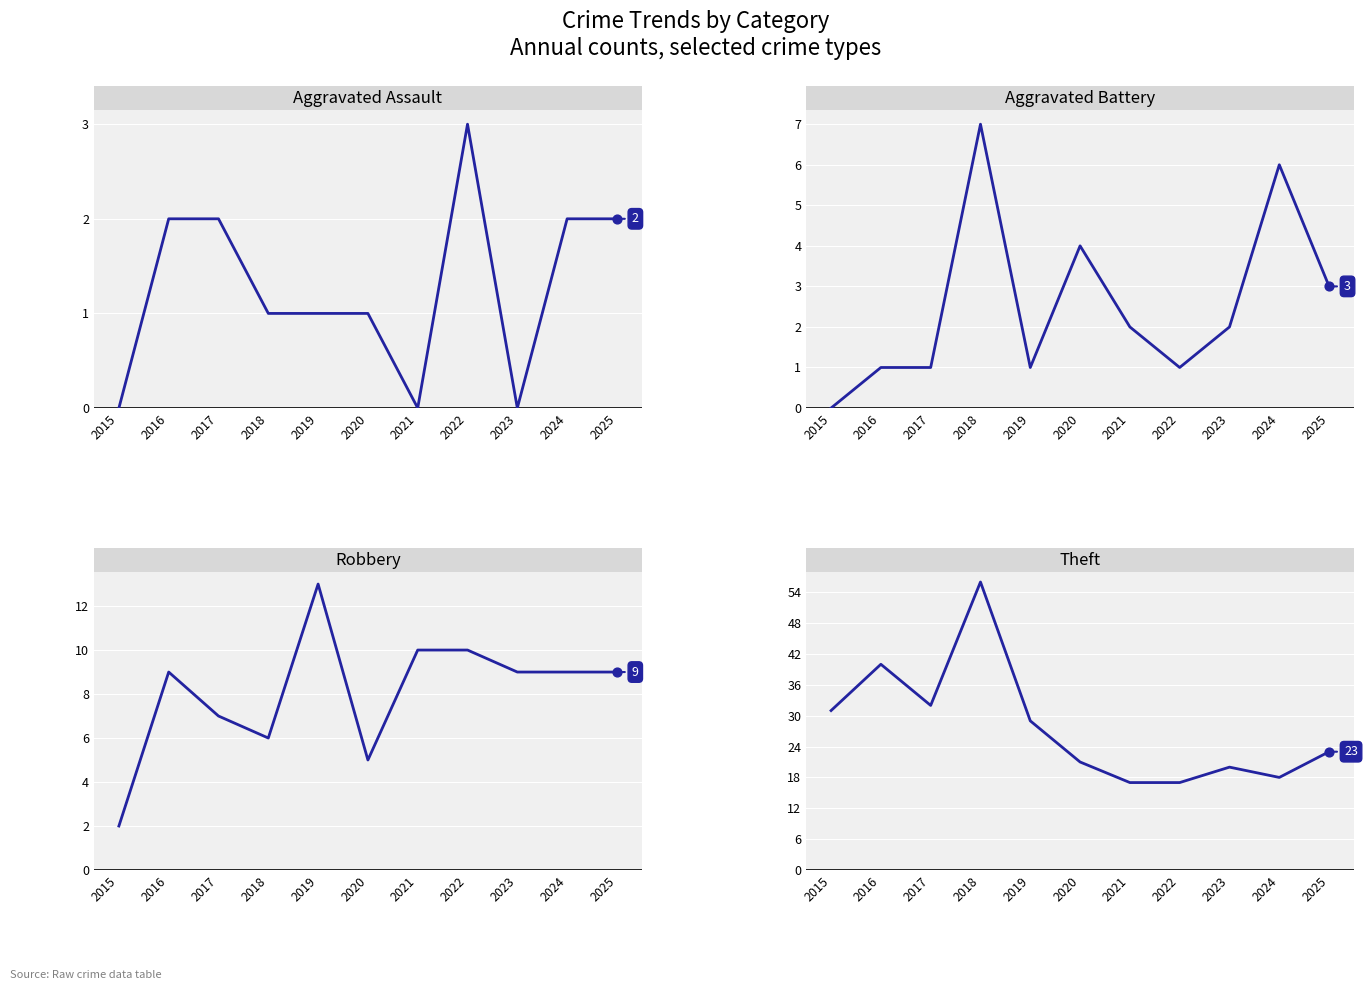

What is the total value across all series at 2016?

52